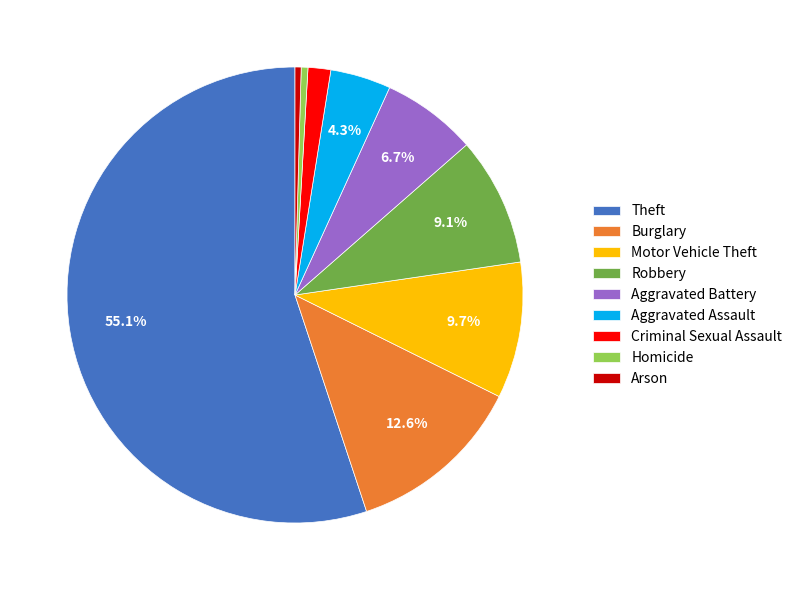

Is it true that Aggravated Battery is 7% of the pie?

True